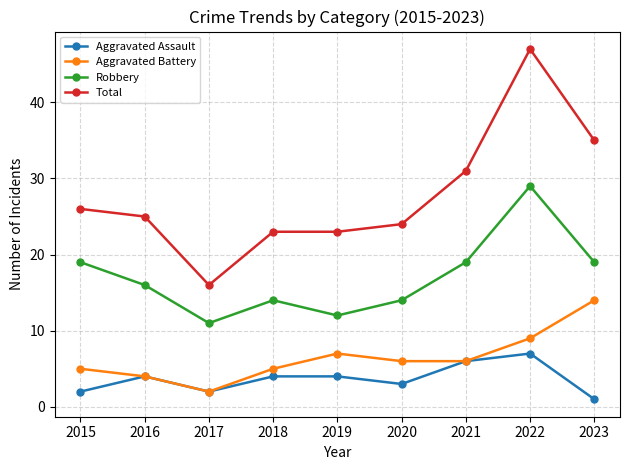

At how many categories does at least one series exceed 20?

8